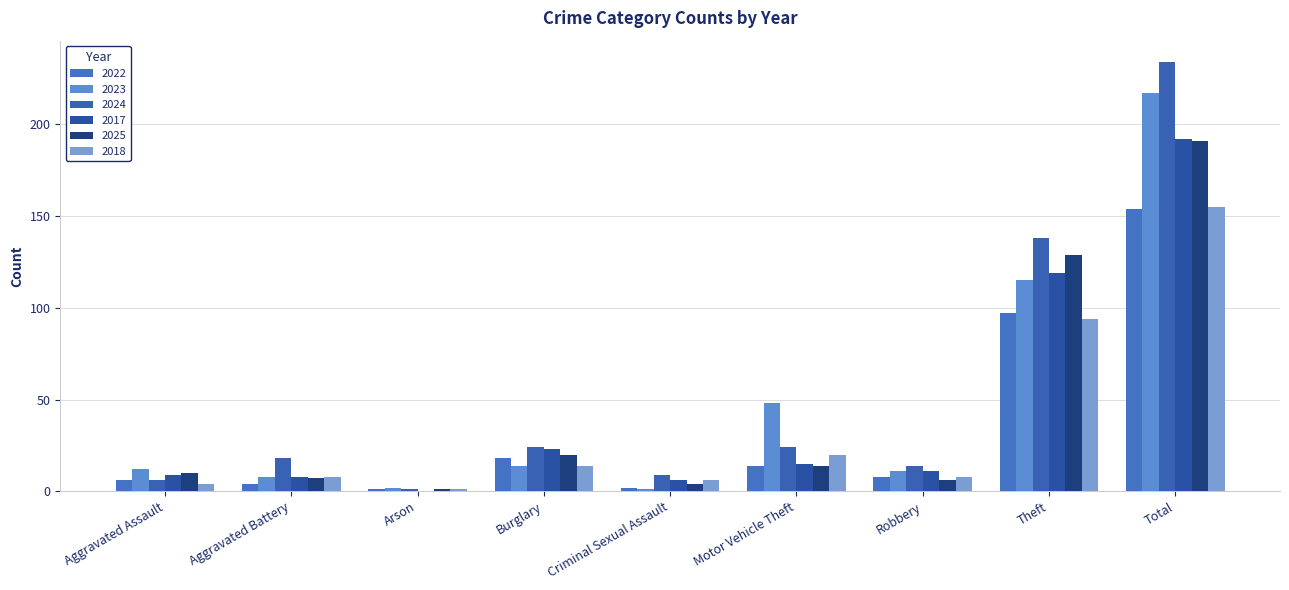

How many series are shown in this chart?

6